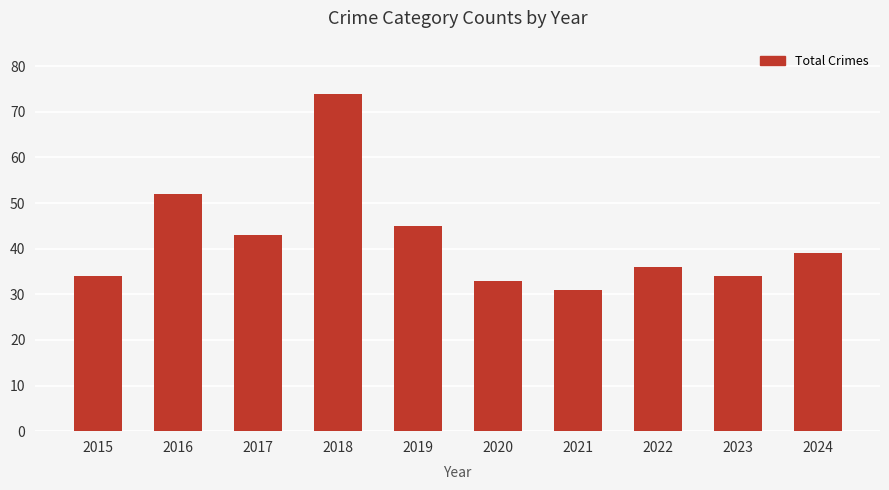

How many values are below 39?

5